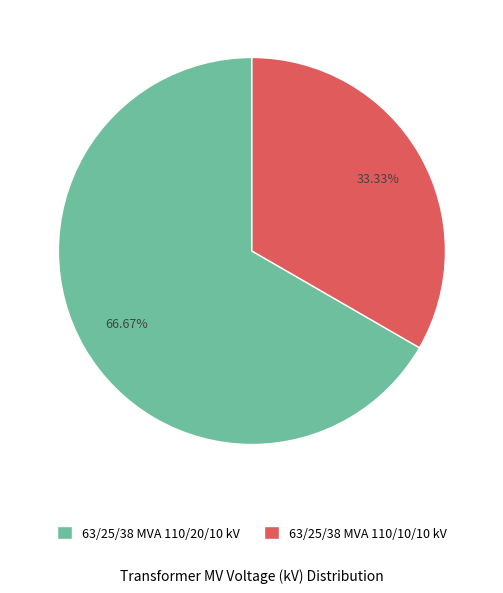

True or false: 63/25/38 MVA 110/10/10 kV accounts for 33% of the total.

True